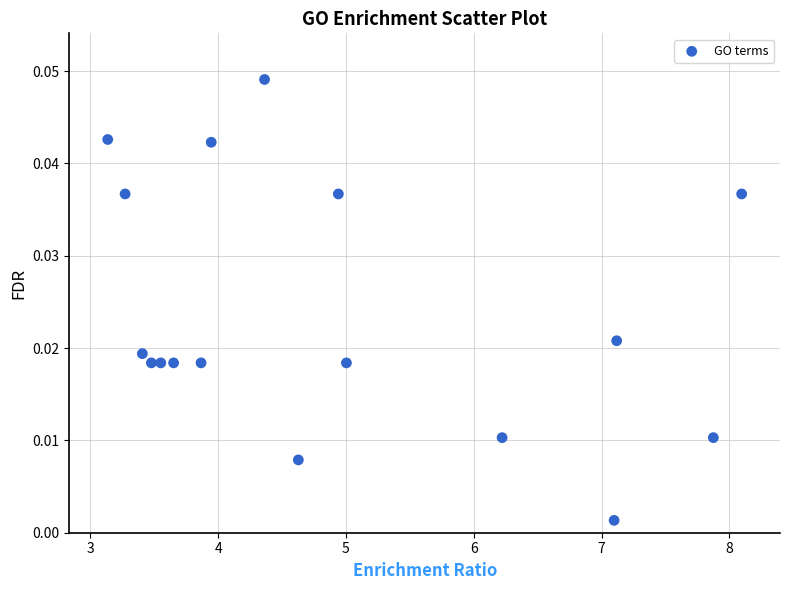

What is the range of X values (max minus min)?

5.0